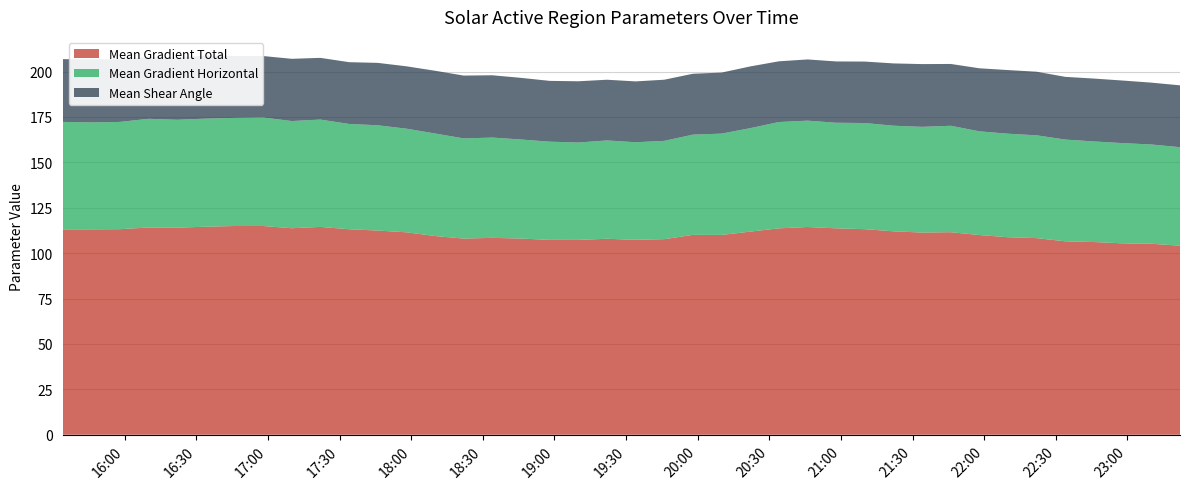

Reading right to left, extract all data points from this chart.

Mean Gradient Total: 104.1	105.2	105.4	106.1	106.5	108.3	108.8	110.0	111.5	111.3	112.0	113.2	113.7	114.4	113.7	111.8	110.0	110.1	107.7	107.3	107.9	107.3	107.3	108.0	108.4	108.0	109.4	111.5	112.4	113.2	114.5	113.7	115.0	114.9	114.6	114.0	114.1	113.2	113.1	113.1
Mean Gradient Horizontal: 54.3	54.7	55.2	55.4	56.0	56.6	57.0	57.1	58.6	58.2	58.2	58.5	58.2	58.6	58.6	57.0	55.8	55.2	54.1	53.7	54.2	53.6	54.1	54.6	55.2	55.2	56.5	57.1	58.0	58.0	59.1	59.0	59.8	59.6	59.5	59.4	59.9	59.1	58.9	59.2
Mean Shear Angle: 34.1	34.1	34.5	34.6	34.5	35.0	35.0	34.7	34.0	34.6	34.3	33.8	33.8	33.7	33.4	34.0	33.6	33.5	33.7	33.5	33.4	33.7	33.5	33.9	34.3	34.6	34.5	34.4	34.4	34.0	34.0	34.3	33.8	34.1	34.6	34.4	34.0	34.4	34.7	34.6